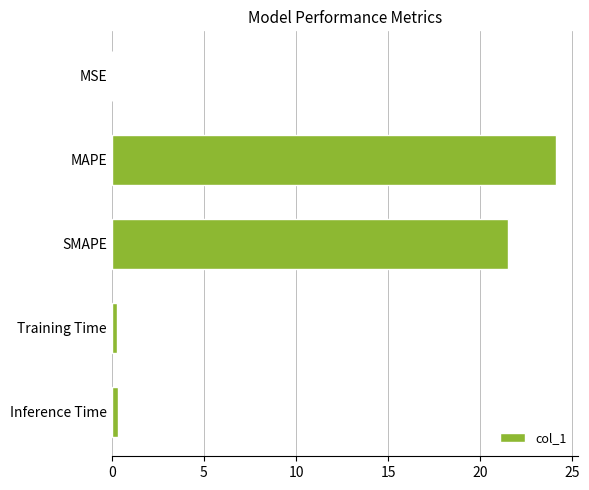

Where is the data nearest to the value 12?

SMAPE